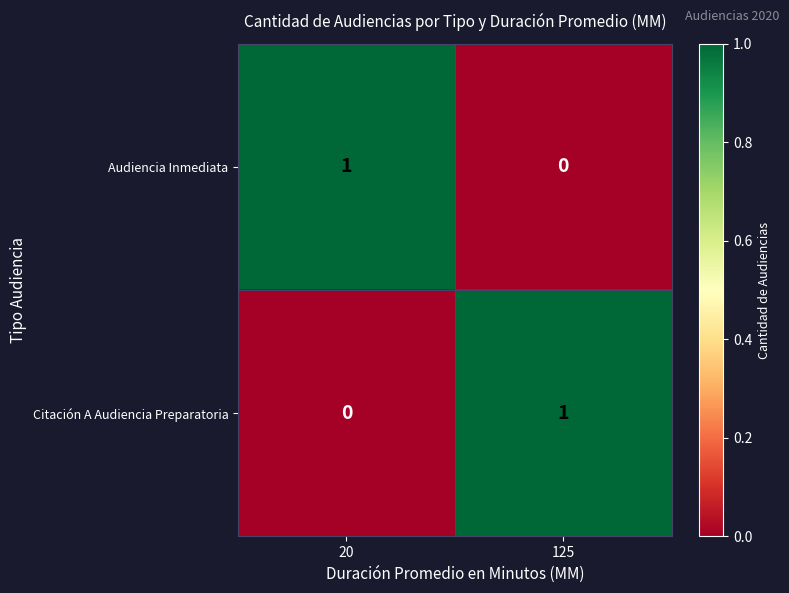

Is it true that Audiencia Inmediata equals 1 at 20?

True